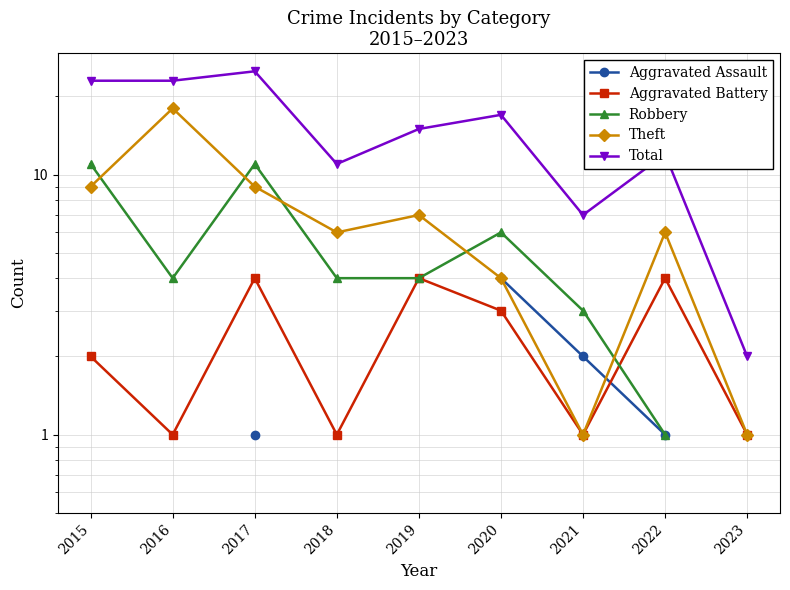

The value of Robbery at 2022 is 0.4. True or false?

False